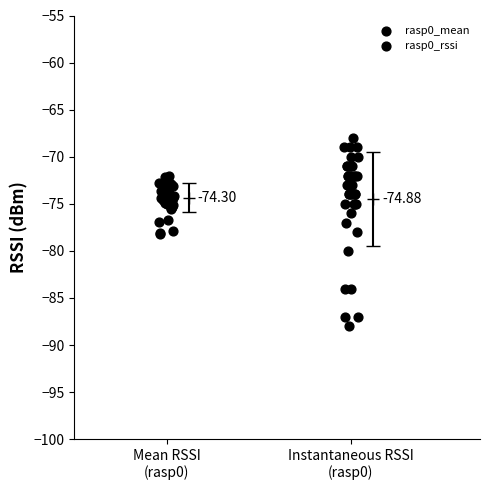

What are all the series names shown in the legend?

rasp0_mean, rasp0_rssi